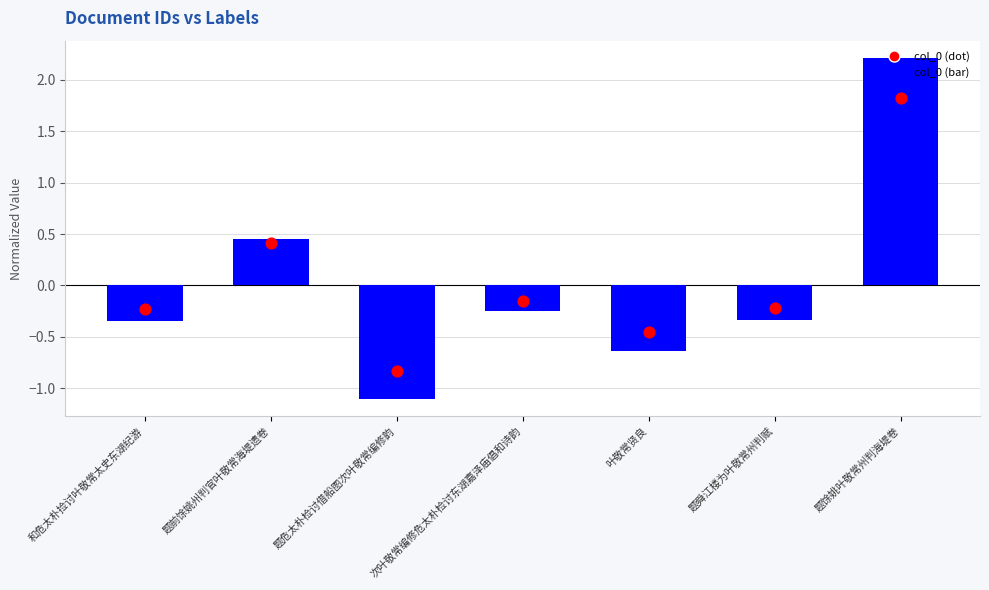

At how many categories does at least one series exceed 1?

1